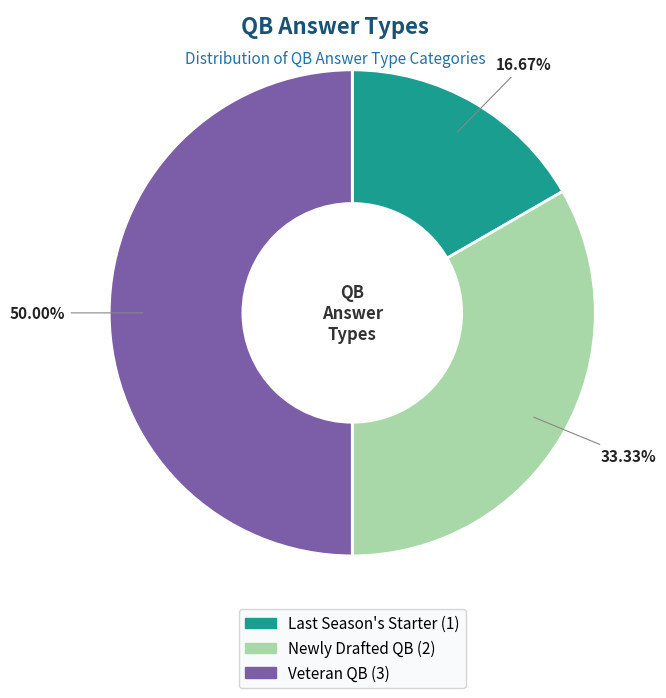

What is the smallest slice in the pie chart?

Last Season's Starter